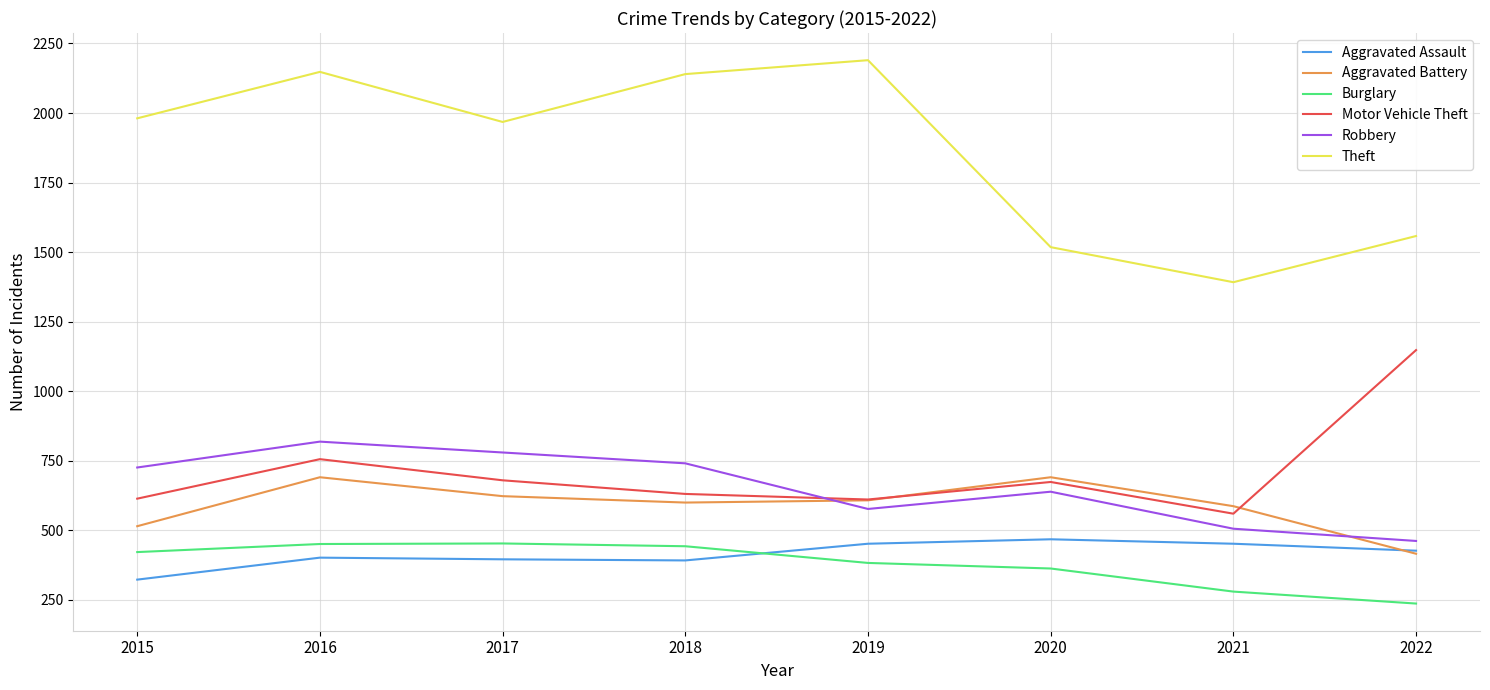

Which series has the largest total across all categories?

Theft